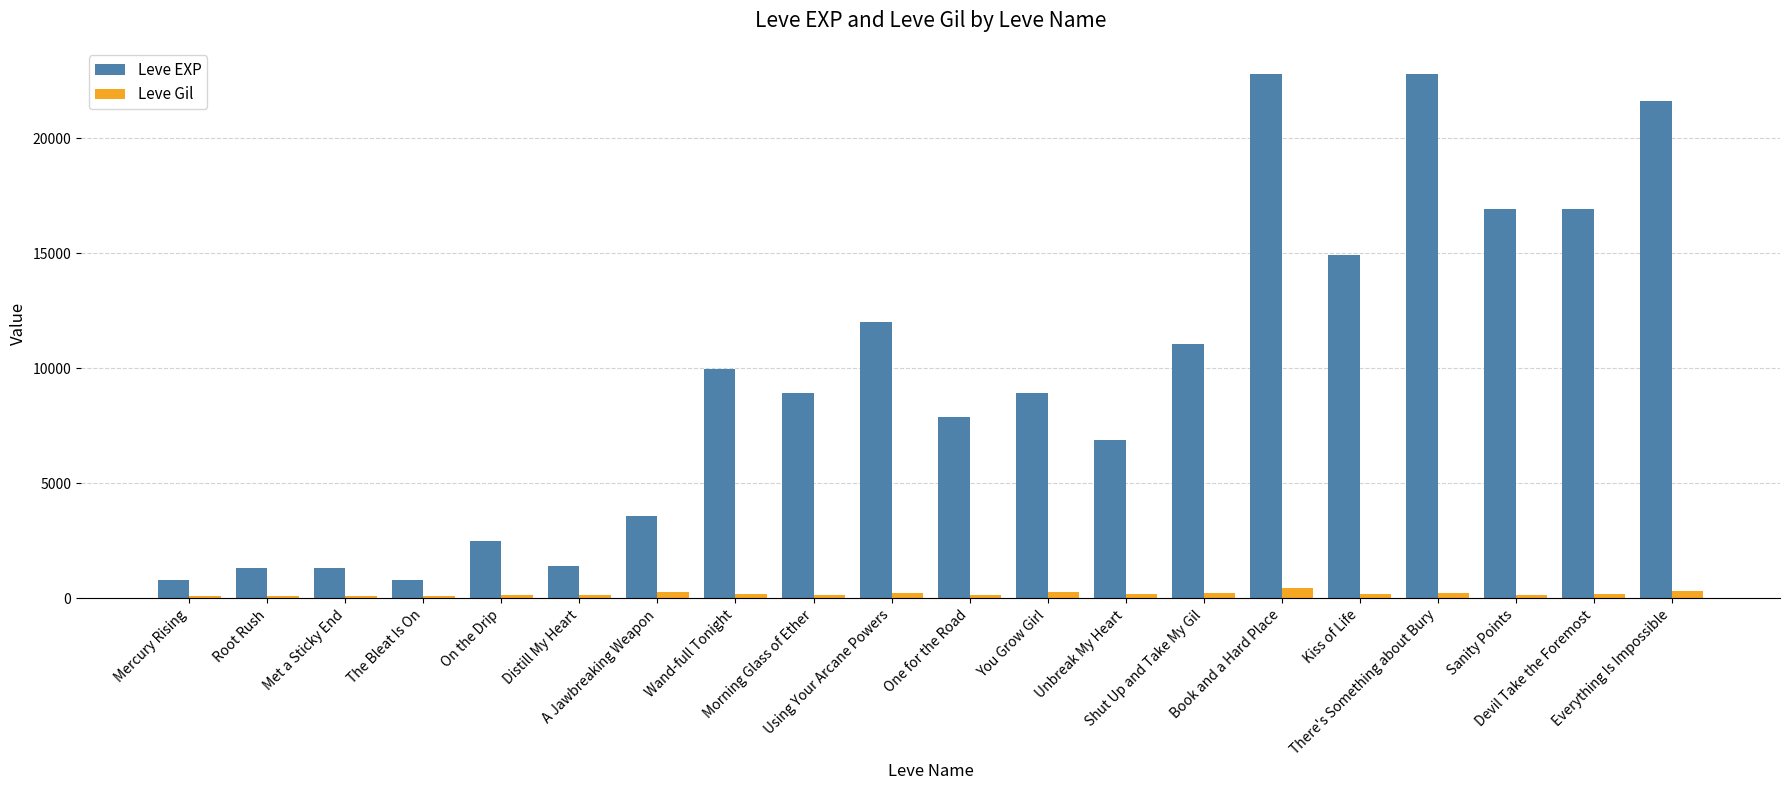

What is the label of the 16th bar from the right?

On the Drip